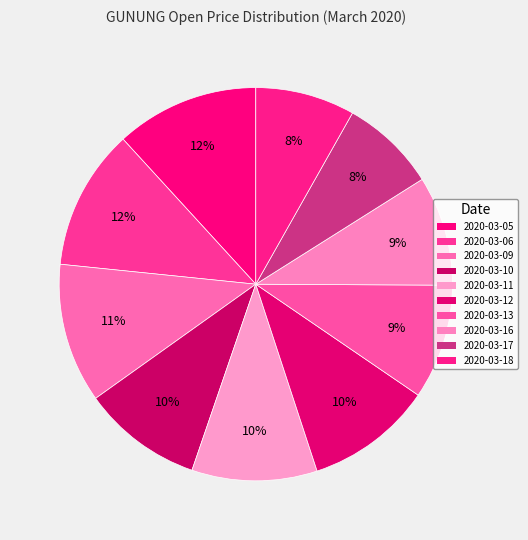

Count the number of slices in the pie.

10